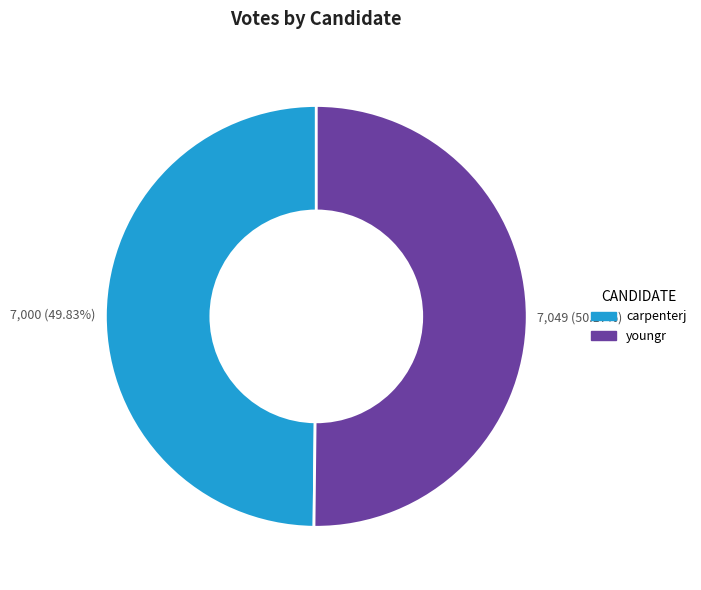

The carpenterj slice represents 41% of the pie. True or false?

False